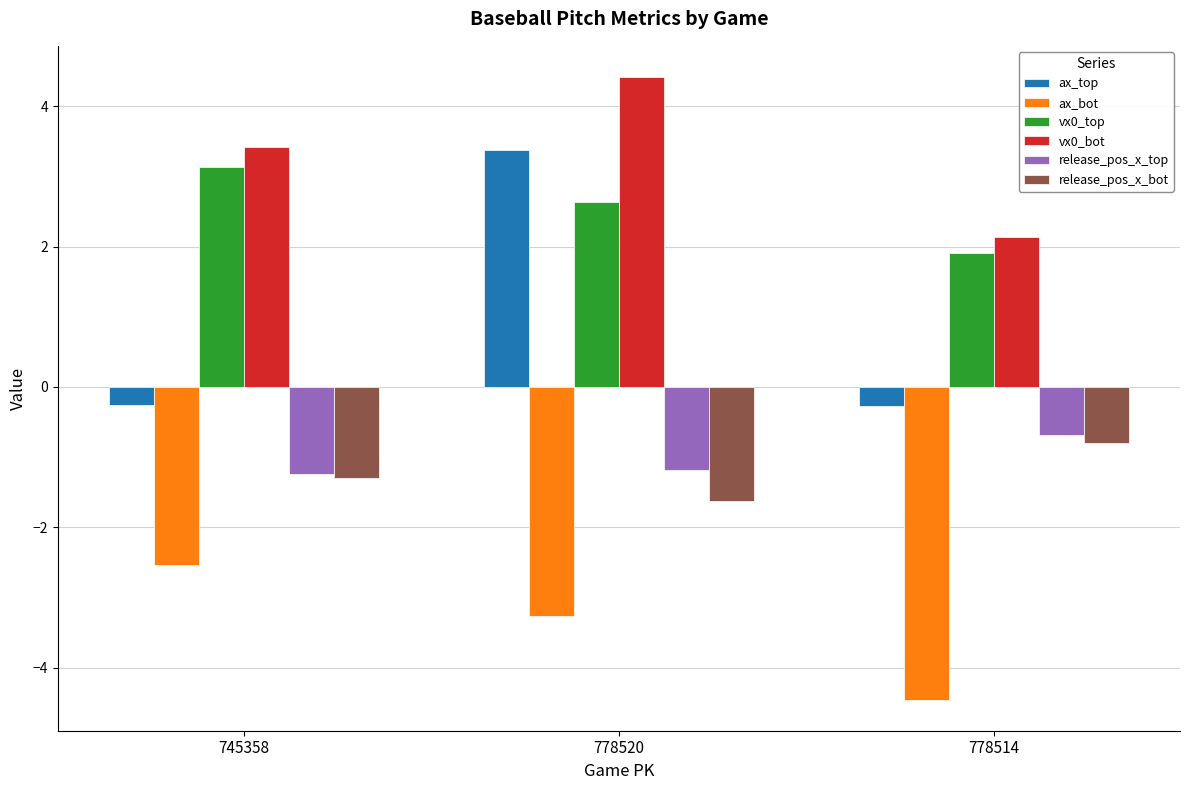

How many data points in release_pos_x_top are above -1?

1